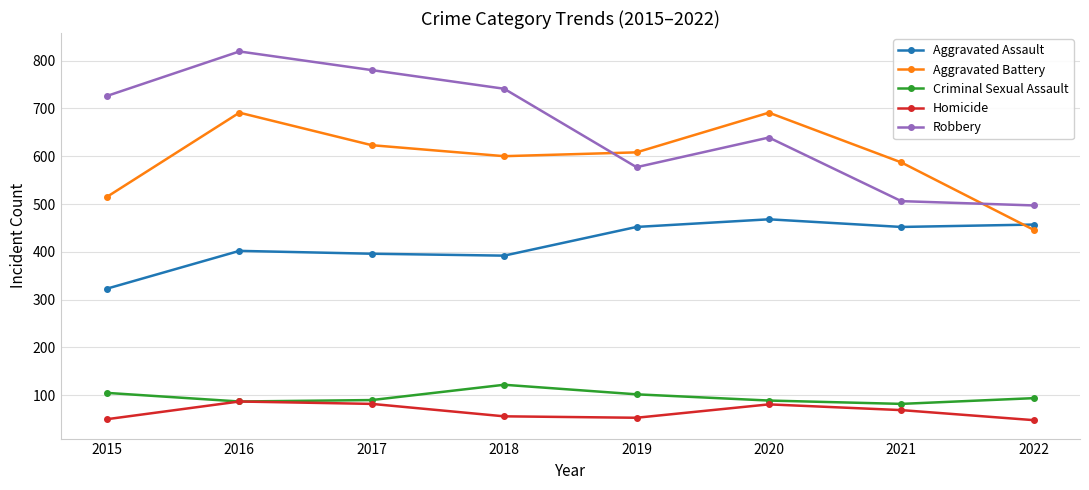

Is it true that Robbery equals 497 at 2022?

True